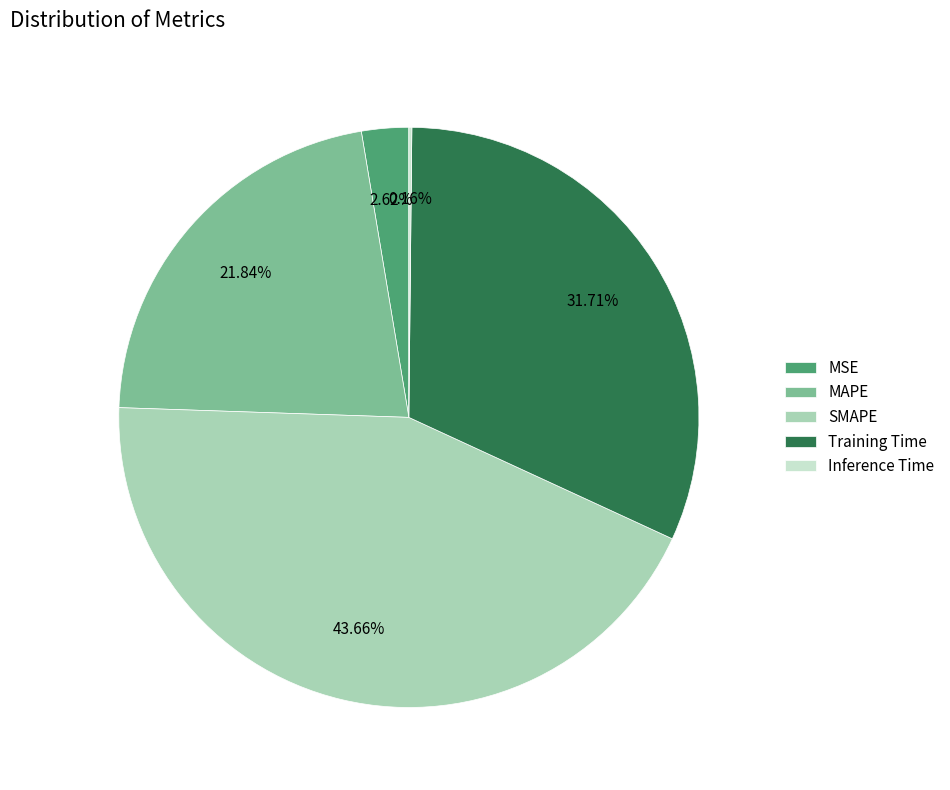

Which has a higher value, MAPE or SMAPE?

SMAPE